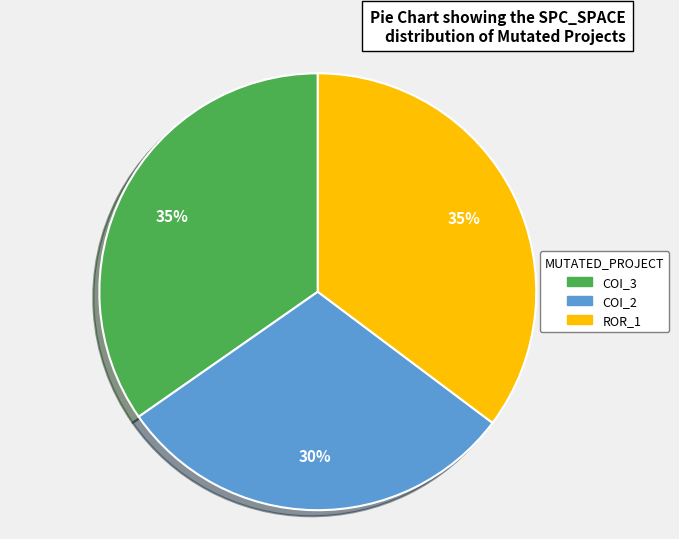

What is the smallest slice in the pie chart?

COI_2